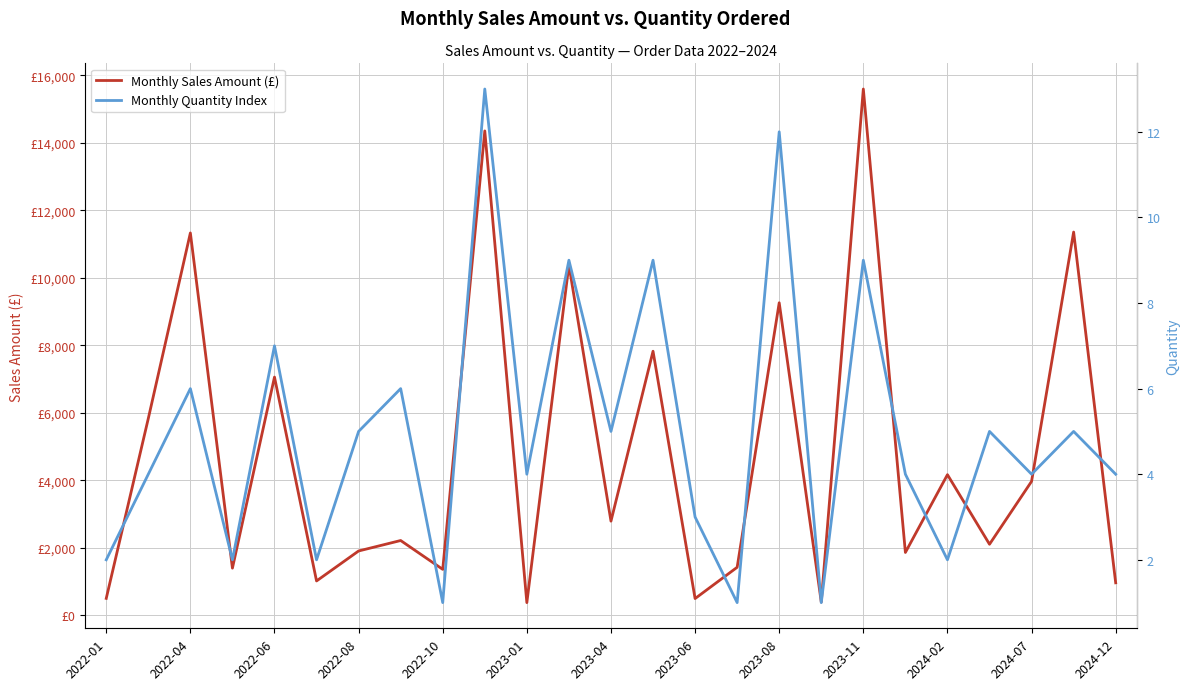

The value of Monthly Sales Amount (£) at 2022-04 is 1623.0. True or false?

False